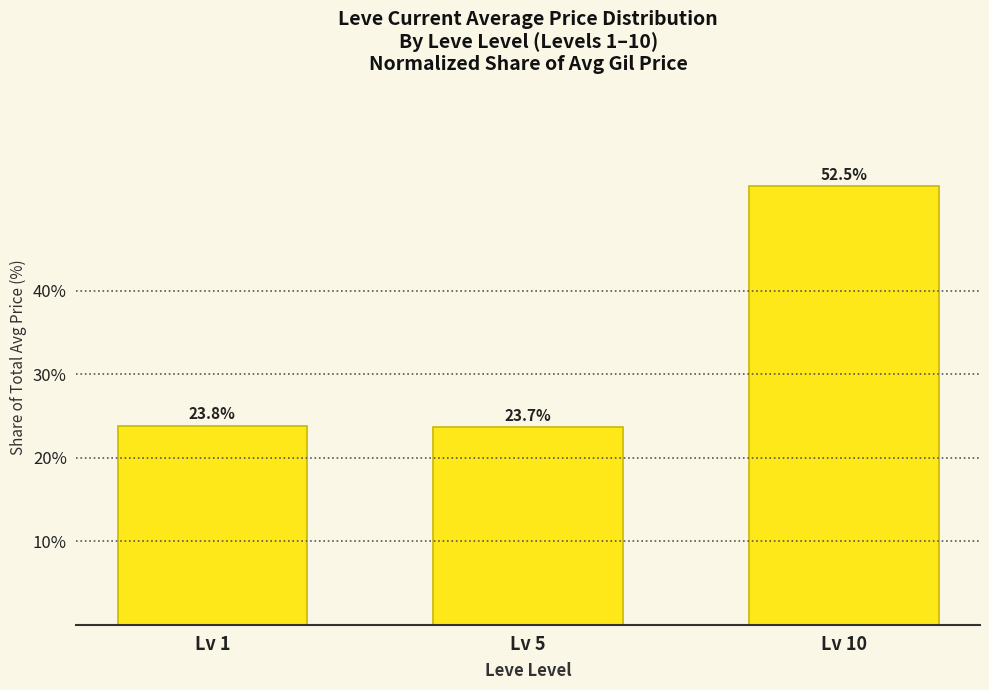

Reading right to left, extract all data points from this chart.

52.5	23.7	23.8